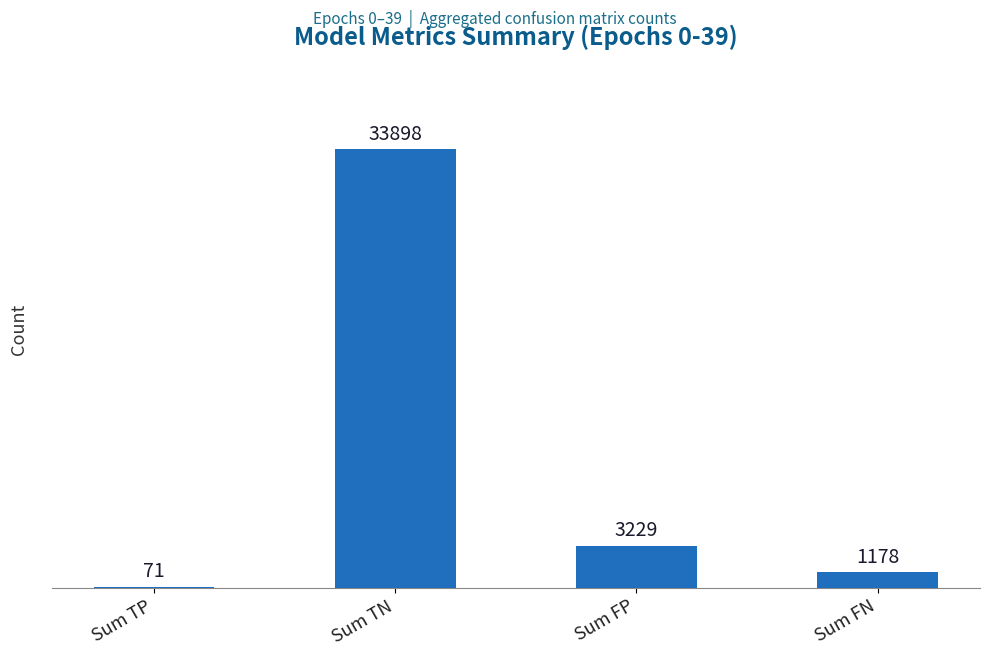

What is the average value?

9594